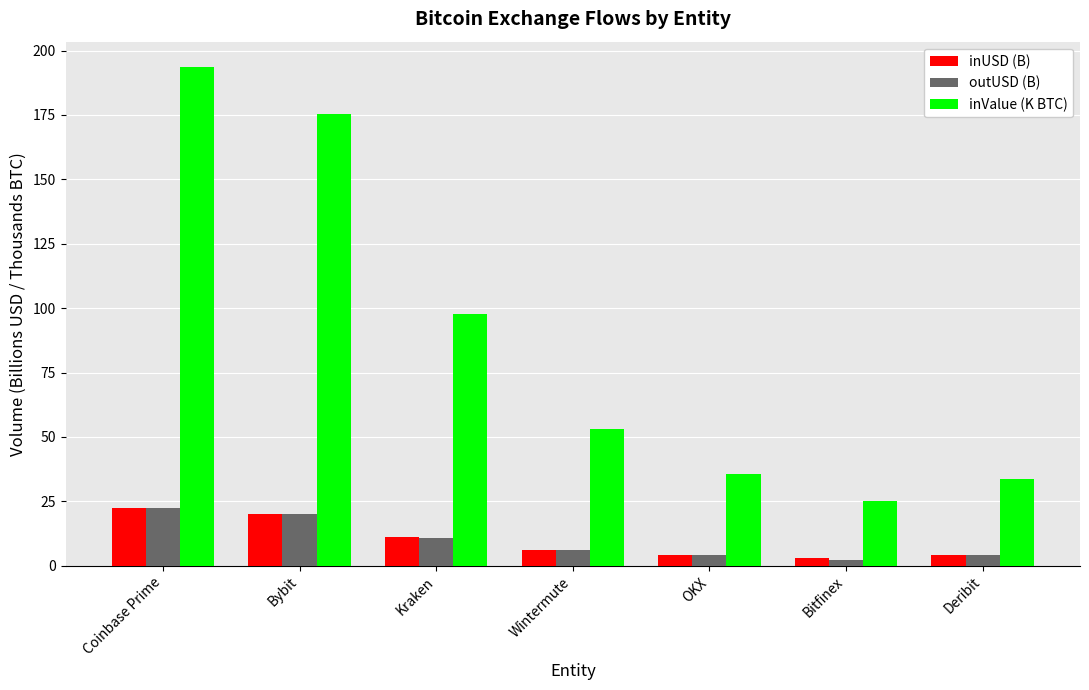

What are all the series names shown in the legend?

inUSD (B), outUSD (B), inValue (K BTC)